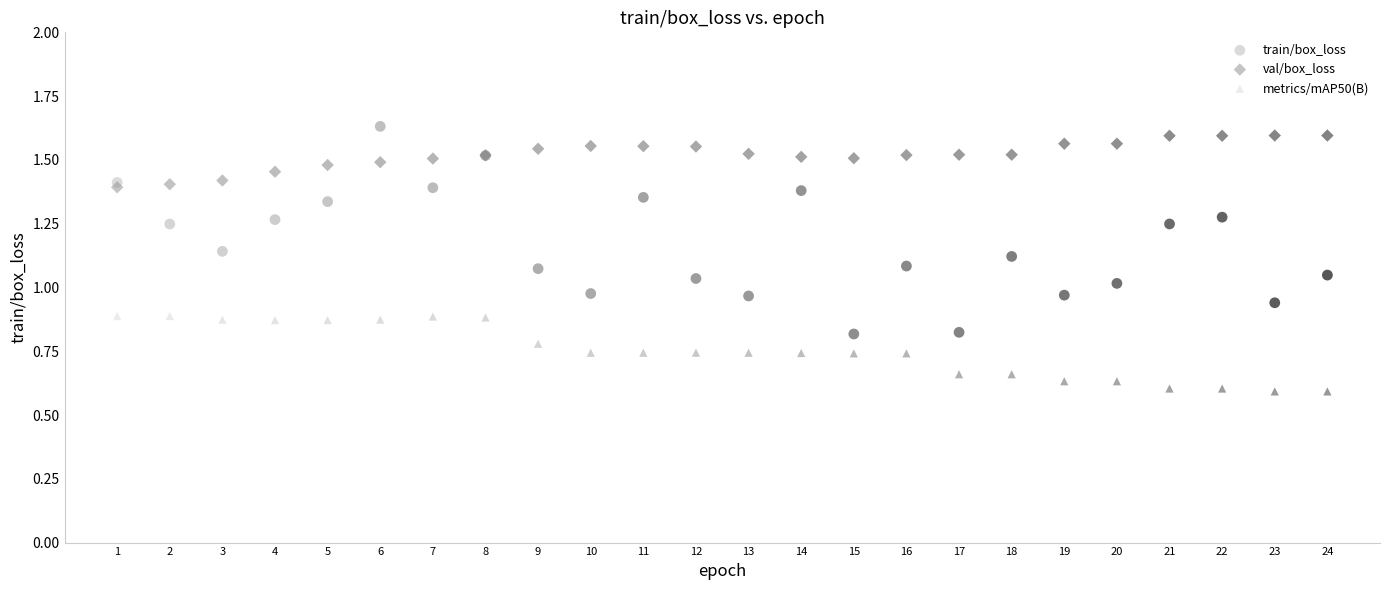

Which series contains the lowest Y value?

metrics/mAP50(B)